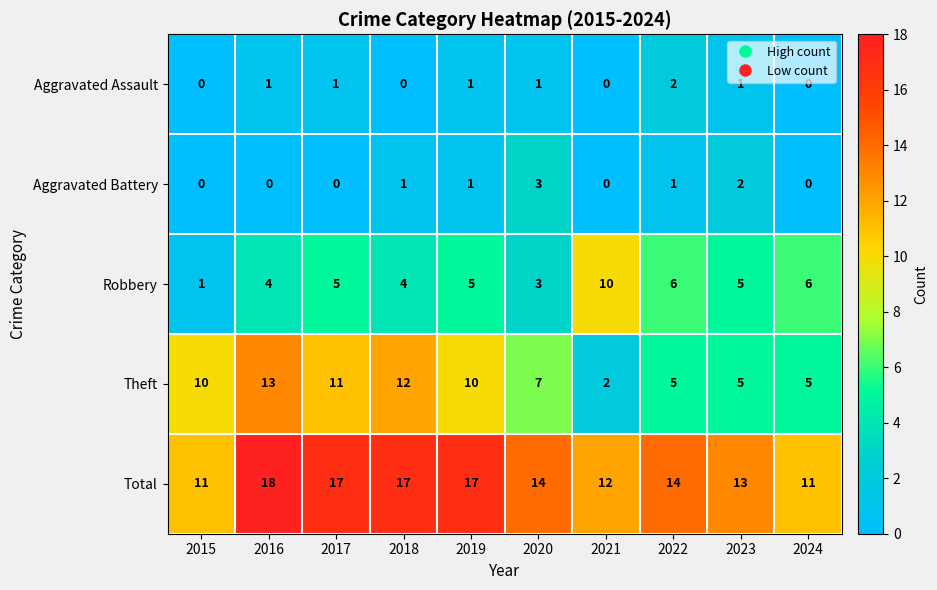

The value of Theft at 2018 is 18. True or false?

False